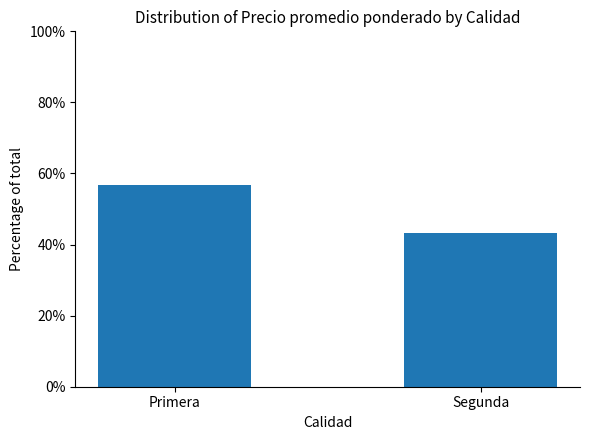

At which label is the value closest to 0?

Segunda